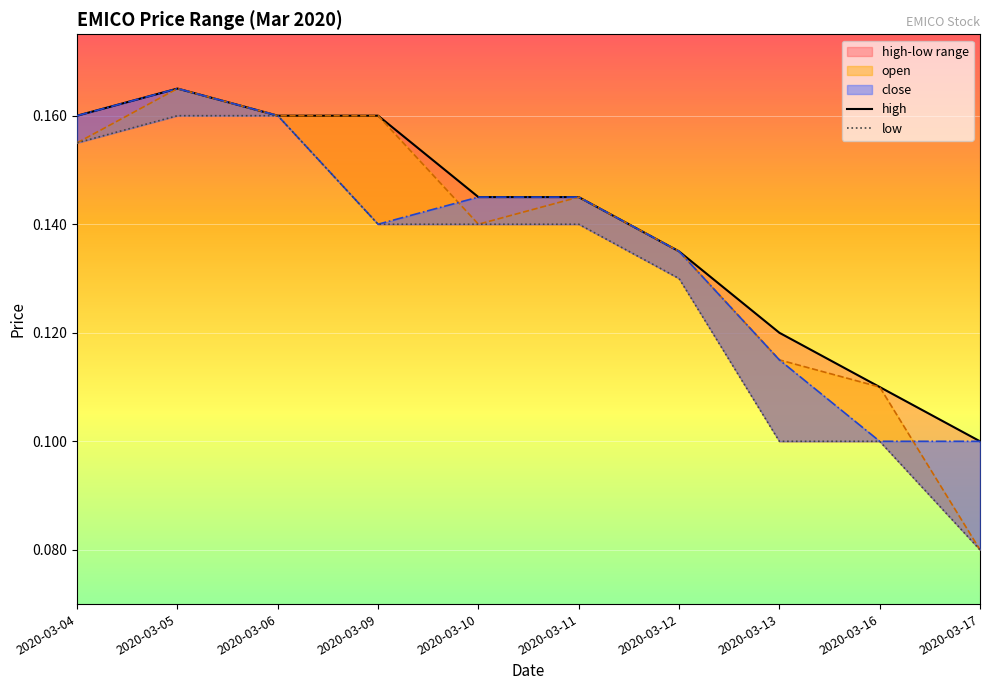

At which category is the sum across all series the highest?

2020-03-05